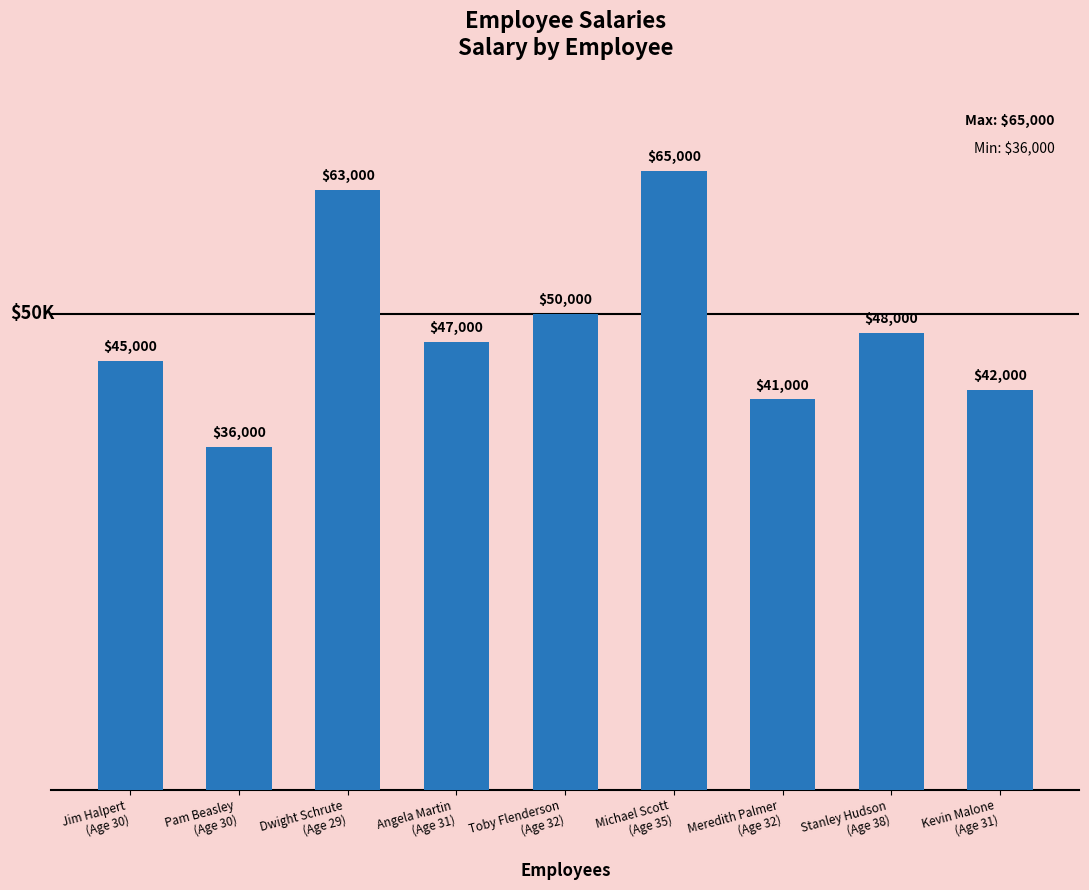

The value at Pam Beasley
(Age 30) is 36000. True or false?

True